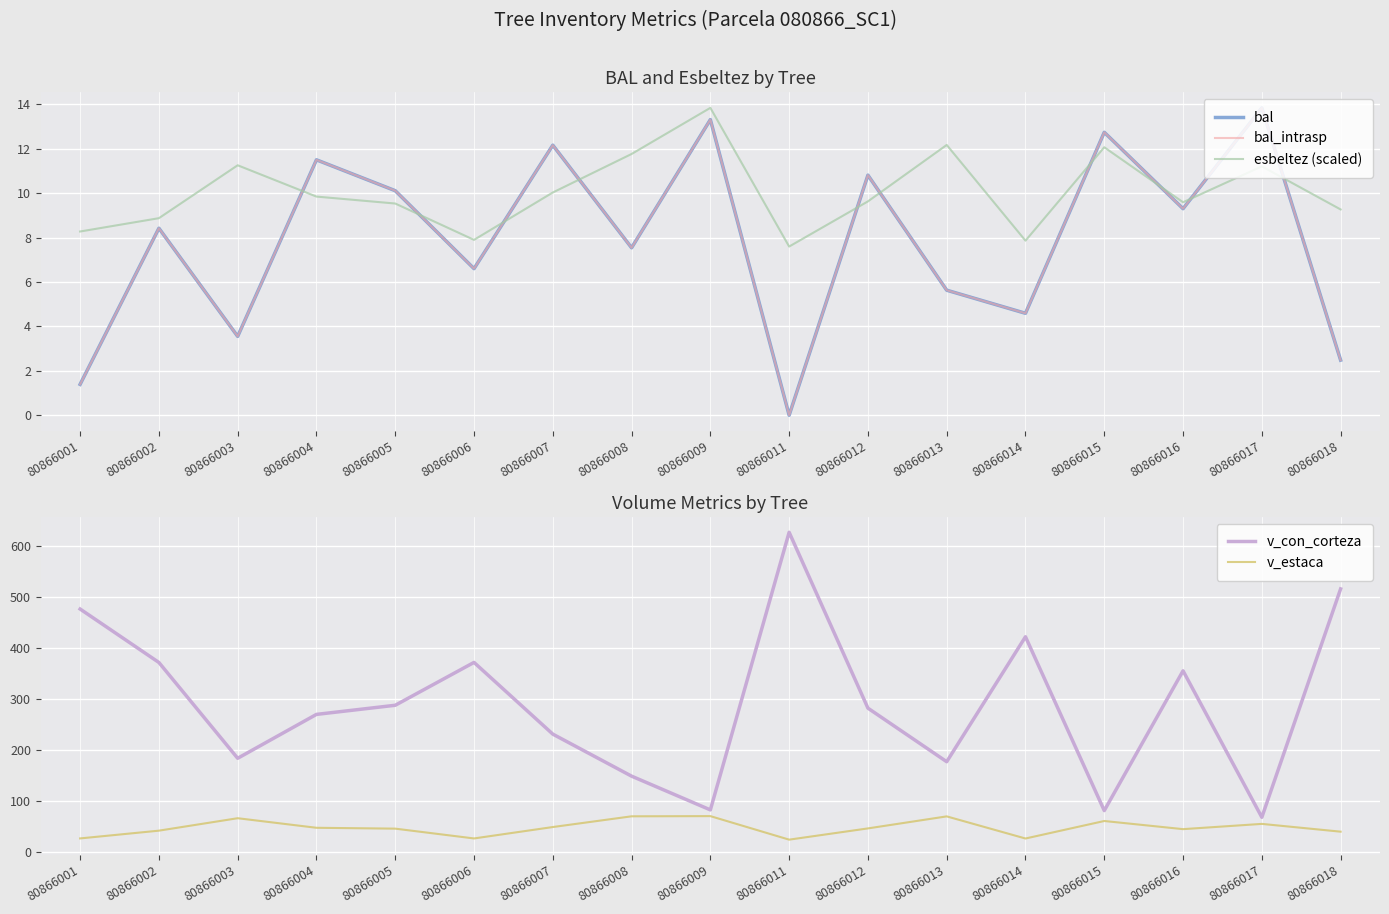

How many lines are shown in the chart?

5